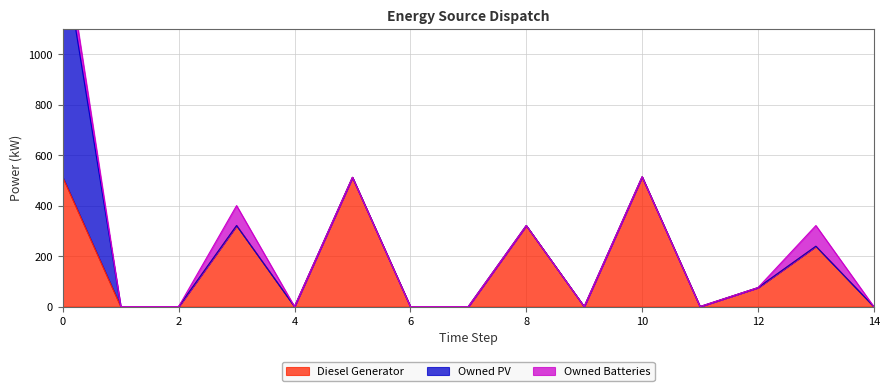

True or false: Diesel Generator and Owned Batteries cross at least once.

False